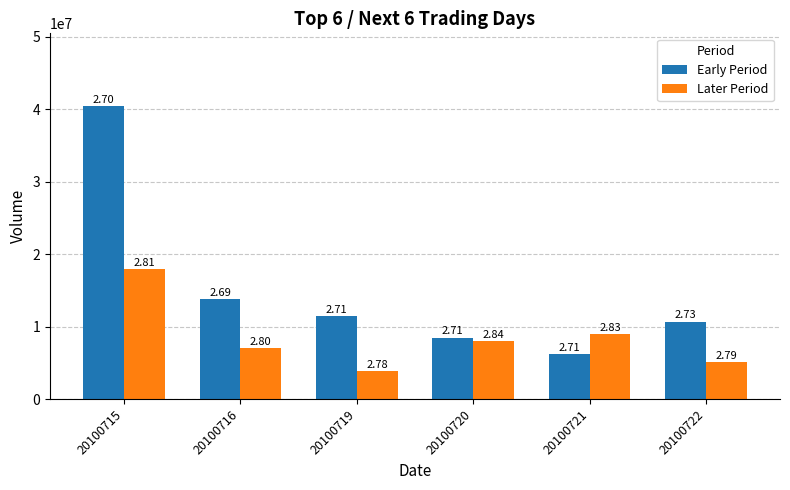

Which series has the largest range (max minus min)?

Early Period